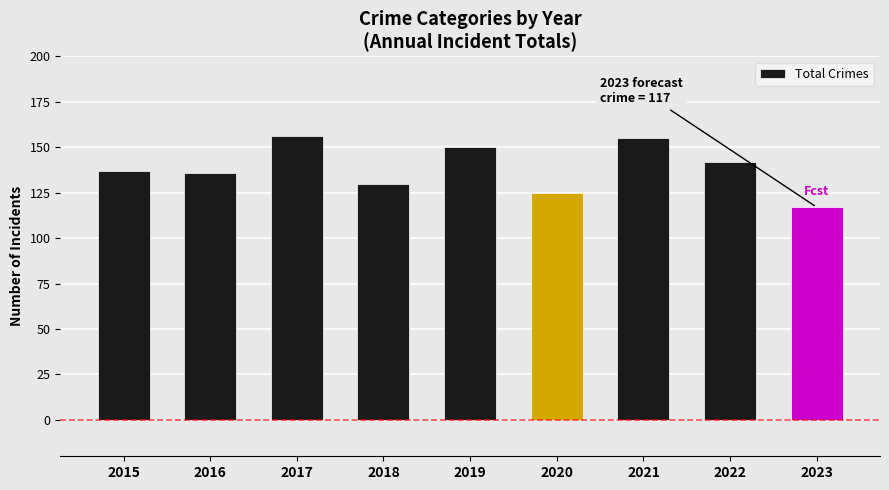

What is the greatest value displayed?

156